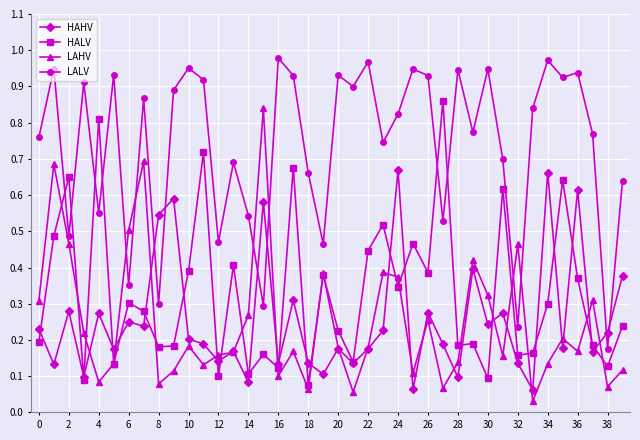

In HAHV, how many points are higher than both neighbors (excluding endpoints)?

14